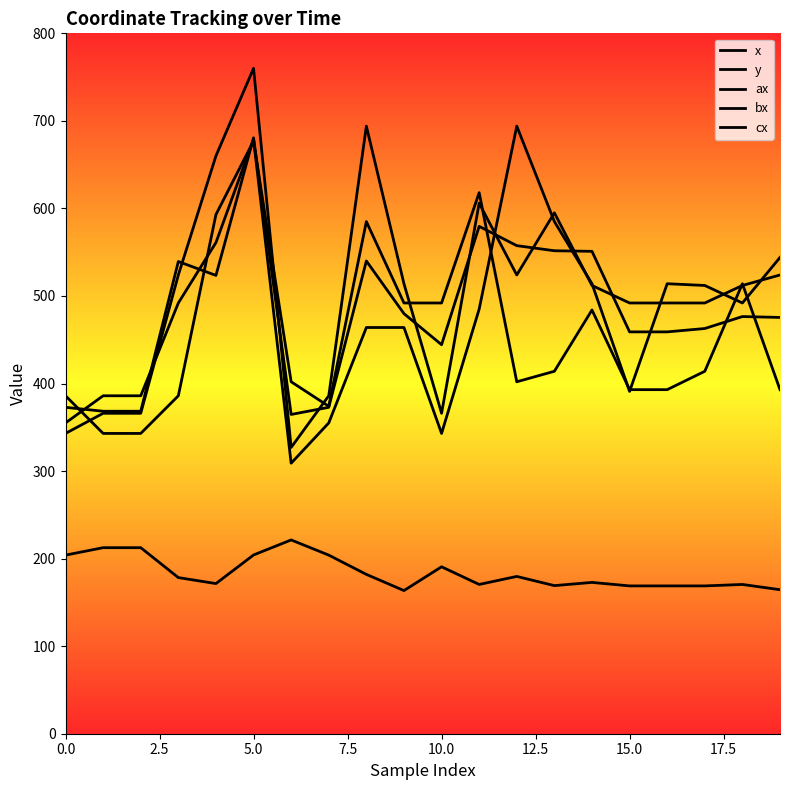

Does the chart display data point markers on the line(s)?

No